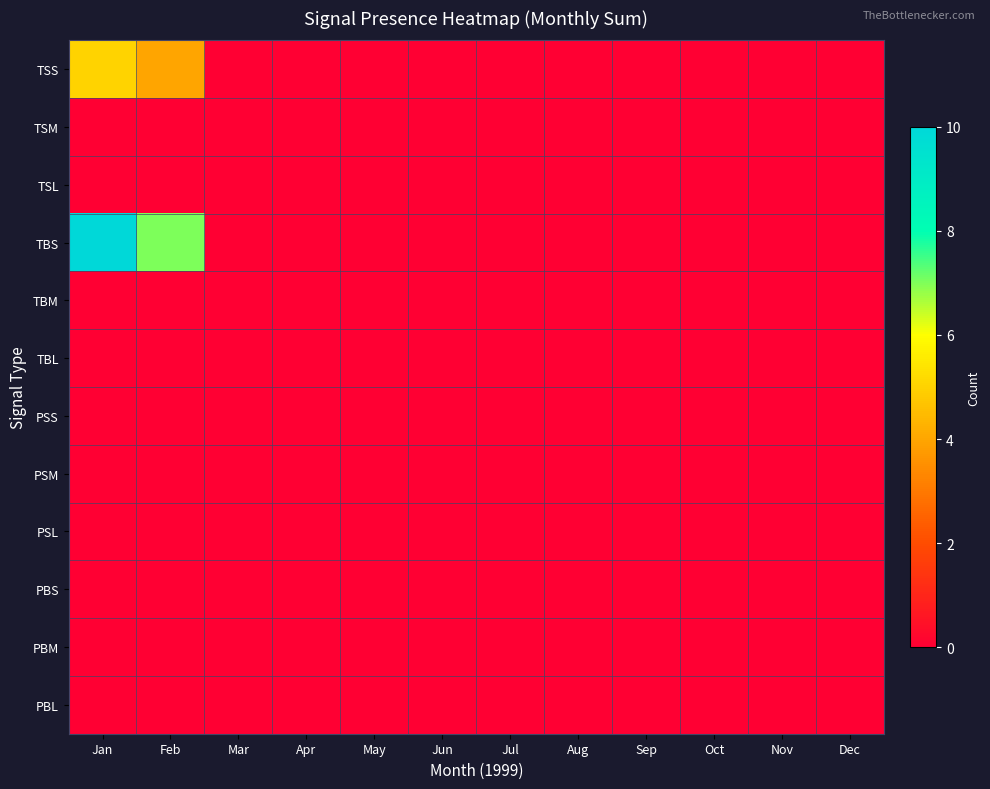

Which has a higher value, Feb or Nov?

Feb